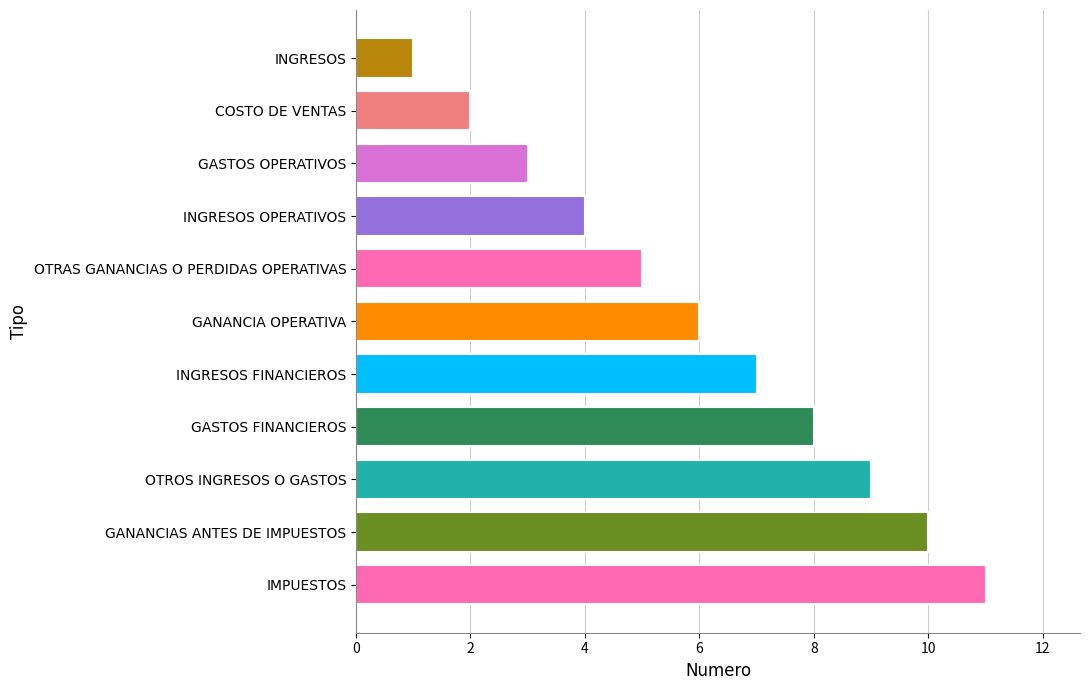

Which category has the highest value across all series?

IMPUESTOS